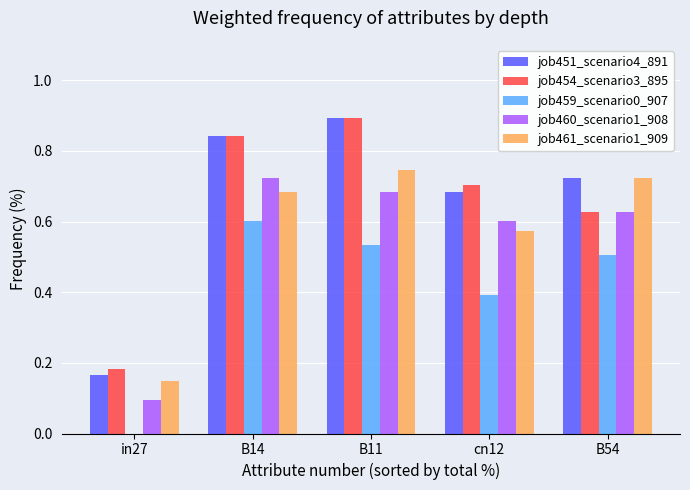

What is the sum of all job459_scenario0_907 values?

2.0